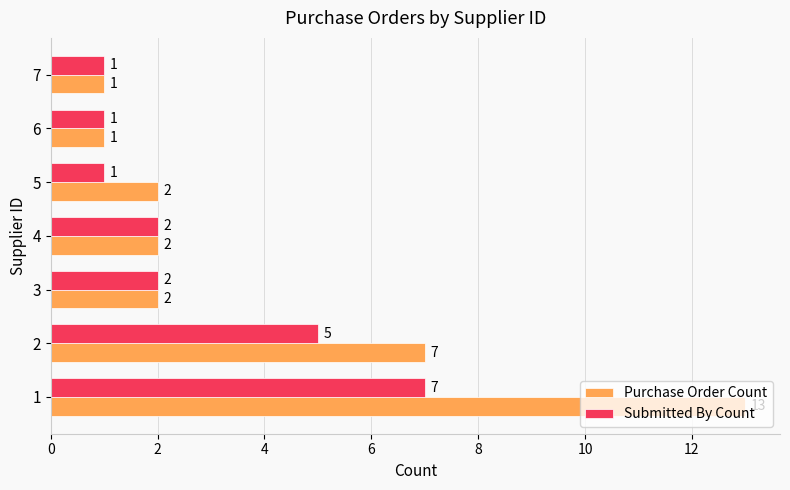

What is the difference between the maximum and minimum values in the Submitted By Count series?

6